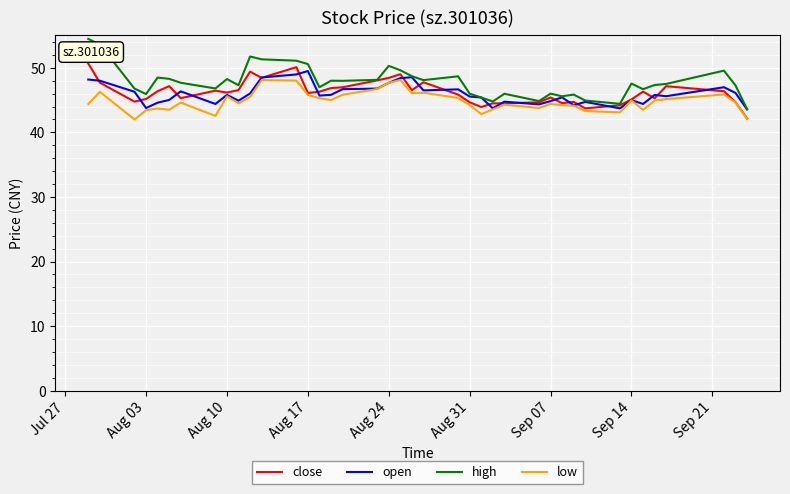

Which series has the largest range (max minus min)?

high